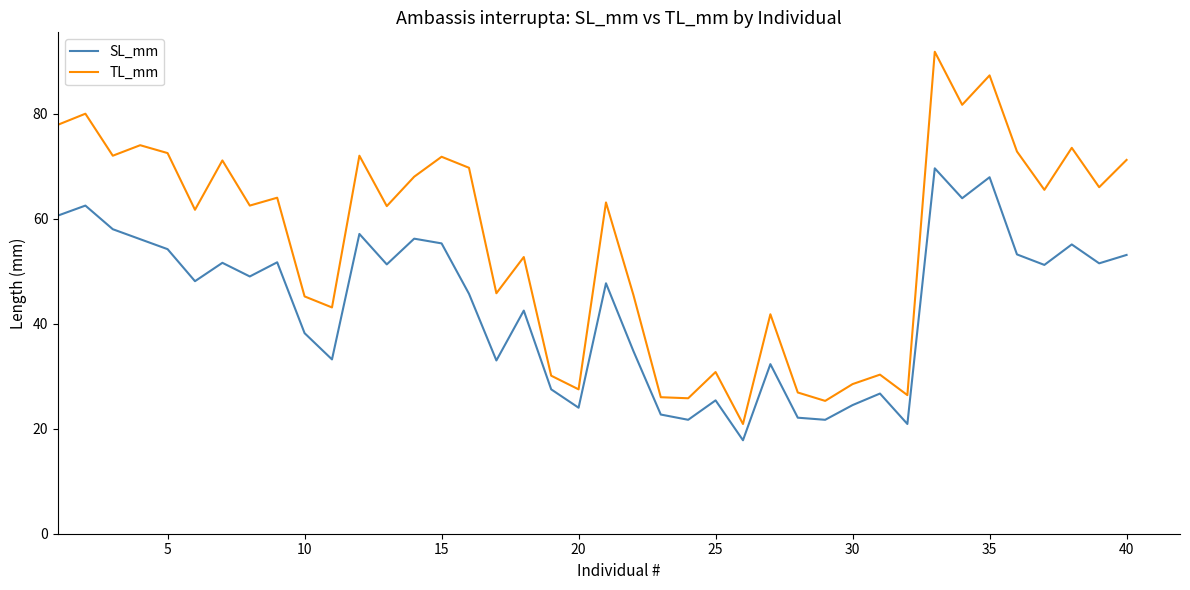

How many series are shown in this chart?

2